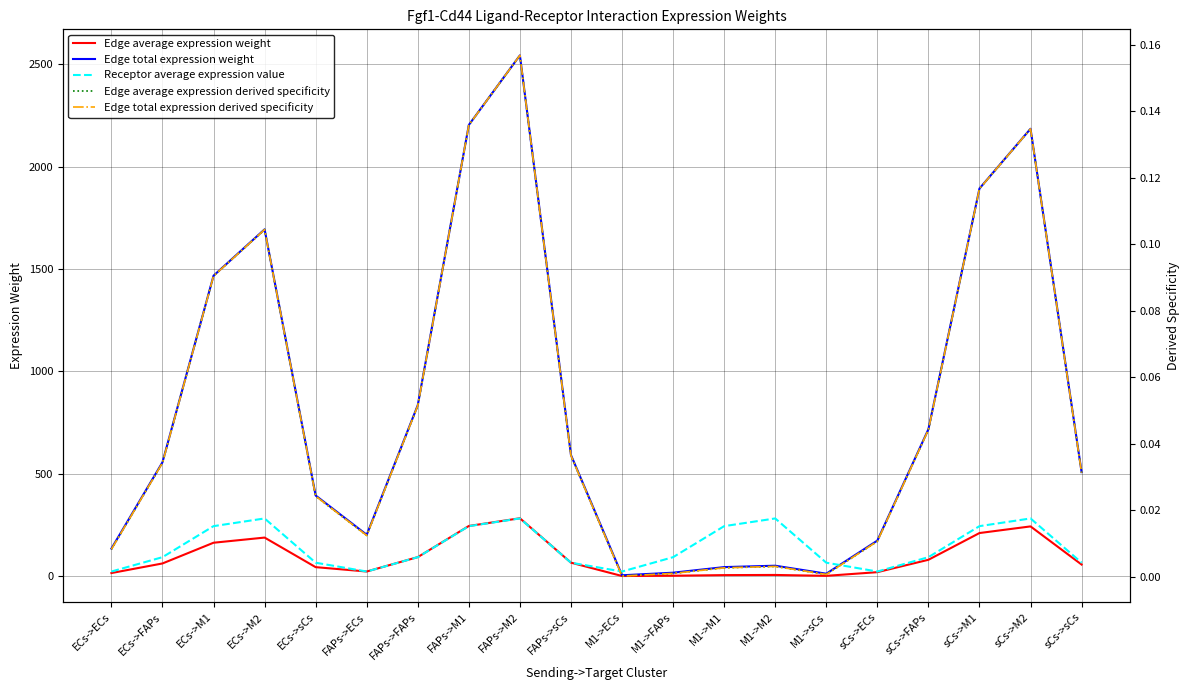

At which label is Receptor average expression value closest to 151?

ECs->FAPs